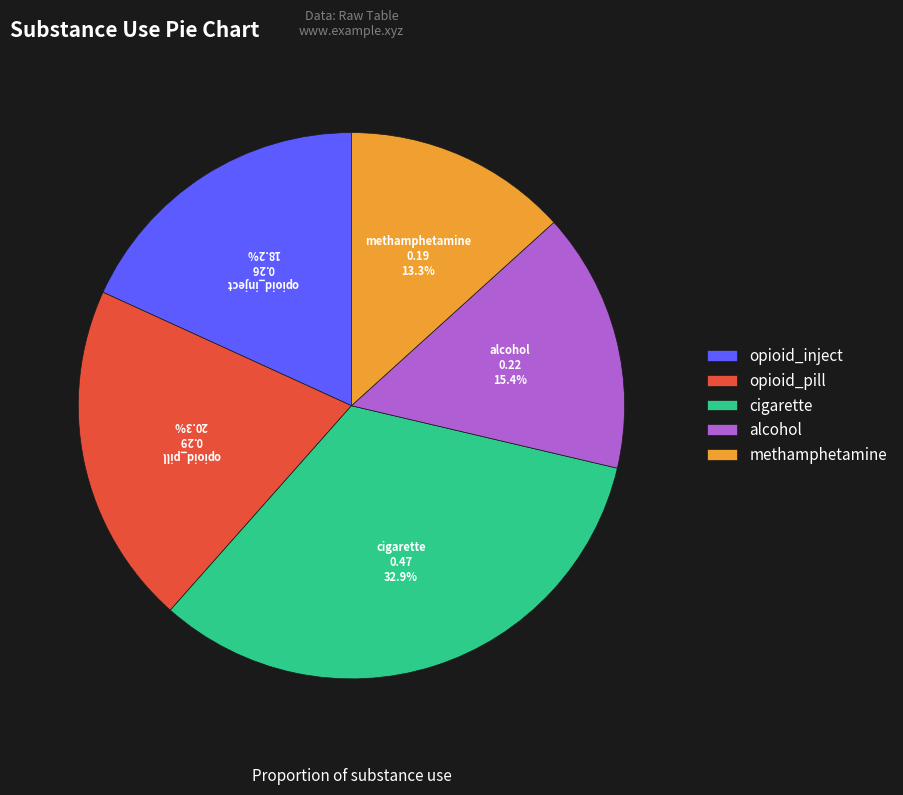

Which has a higher value, alcohol or opioid_pill?

opioid_pill